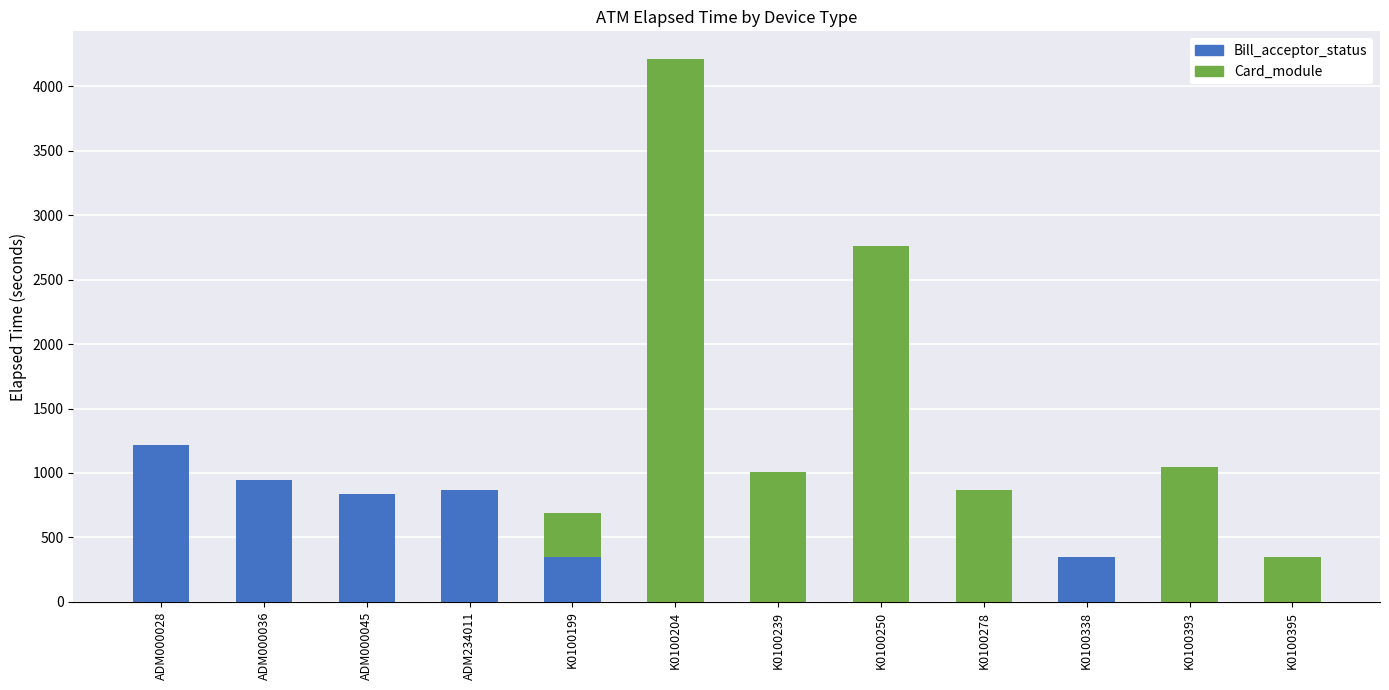

How many data points does each series have?

12